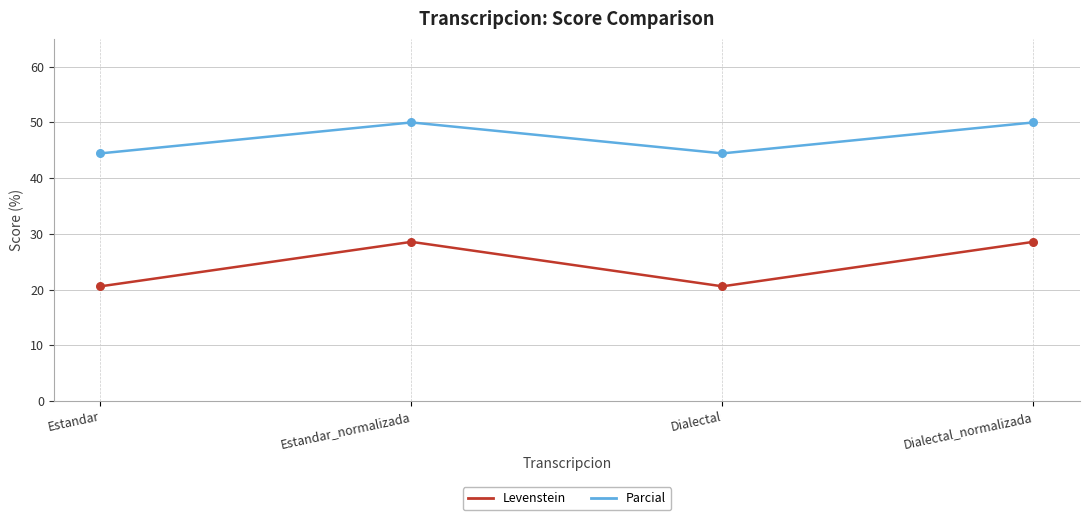

Which series has the largest total across all categories?

Parcial